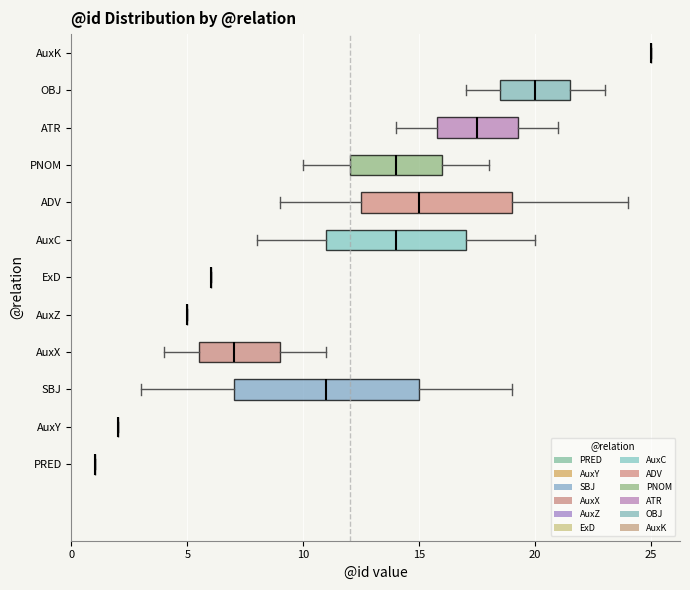

Reading bottom to top, transcribe this box plot: for each box, give where its median line is, the range the box spans, and where its two whiskers end, as read against the x-axis. The values are not printed on the chart, so give them approximately, as read against the axis.

PRED: box collapsed to a line at 1.0, whiskers 1.0 to 1.0
AuxY: box collapsed to a line at 2.0, whiskers 2.0 to 2.0
SBJ: median 11.0, box 7.0 to 15.0, whiskers 3.0 to 19.0
AuxX: median 7.0, box 5.5 to 9.0, whiskers 4.0 to 11.0
AuxZ: box collapsed to a line at 5.0, whiskers 5.0 to 5.0
ExD: box collapsed to a line at 6.0, whiskers 6.0 to 6.0
AuxC: median 14.0, box 11.0 to 17.0, whiskers 8.0 to 20.0
ADV: median 15.0, box 12.5 to 19.0, whiskers 9.0 to 24.0
PNOM: median 14.0, box 12.0 to 16.0, whiskers 10.0 to 18.0
ATR: median 17.5, box 16.0 to 19.5, whiskers 14.0 to 21.0
OBJ: median 20.0, box 18.5 to 21.5, whiskers 17.0 to 23.0
AuxK: box collapsed to a line at 25.0, whiskers 25.0 to 25.0